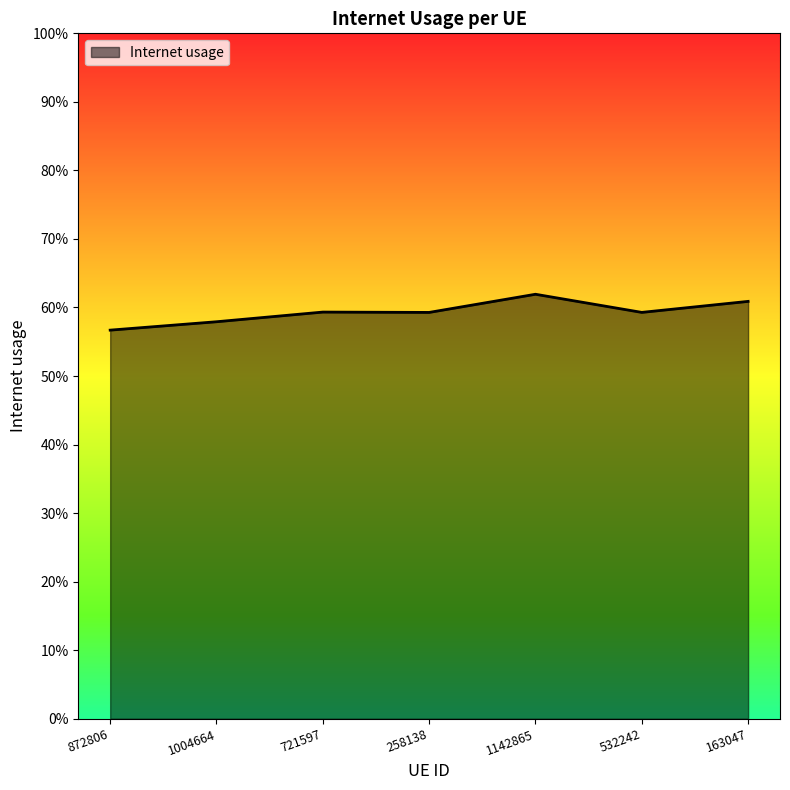

Is it true that the value at 532242 is 0.6?

True